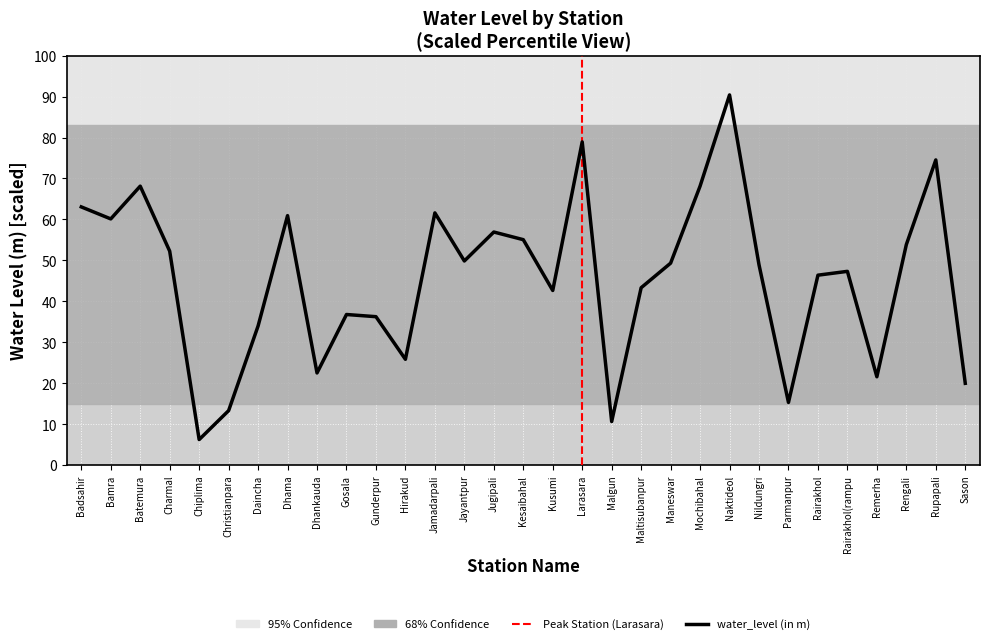

What value does the data have at Rengali?

53.9